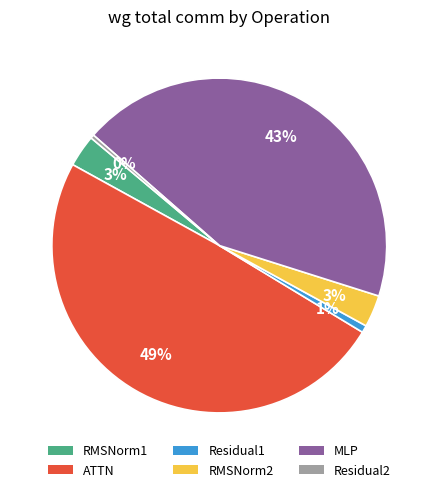

How many slices are in this pie chart?

6